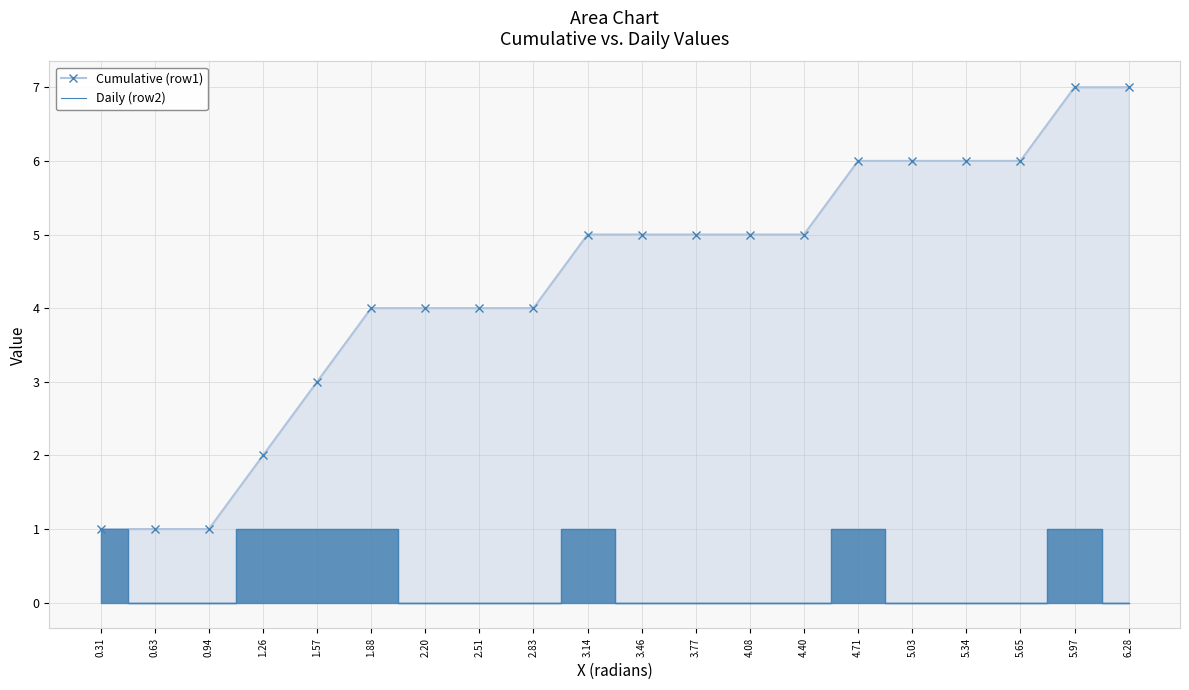

At which category is the sum across all series the highest?

5.97